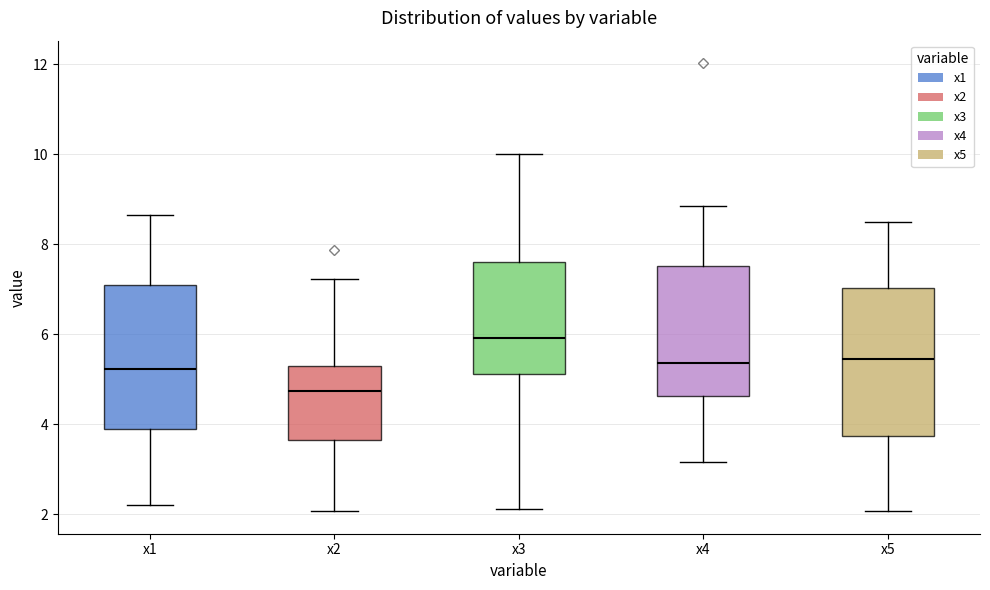

Reading left to right, transcribe this box plot: for each box, give where its median line is, the range the box spans, and where its two whiskers end, as read against the y-axis. The values are not printed on the chart, so give them approximately, as read against the axis.

x1: median 5.2, box 3.8 to 7.2, whiskers 2.2 to 8.6
x2: median 4.8, box 3.6 to 5.2, whiskers 2.0 to 7.2
x3: median 6.0, box 5.2 to 7.6, whiskers 2.2 to 10.0
x4: median 5.4, box 4.6 to 7.6, whiskers 3.2 to 8.8
x5: median 5.4, box 3.8 to 7.0, whiskers 2.0 to 8.4